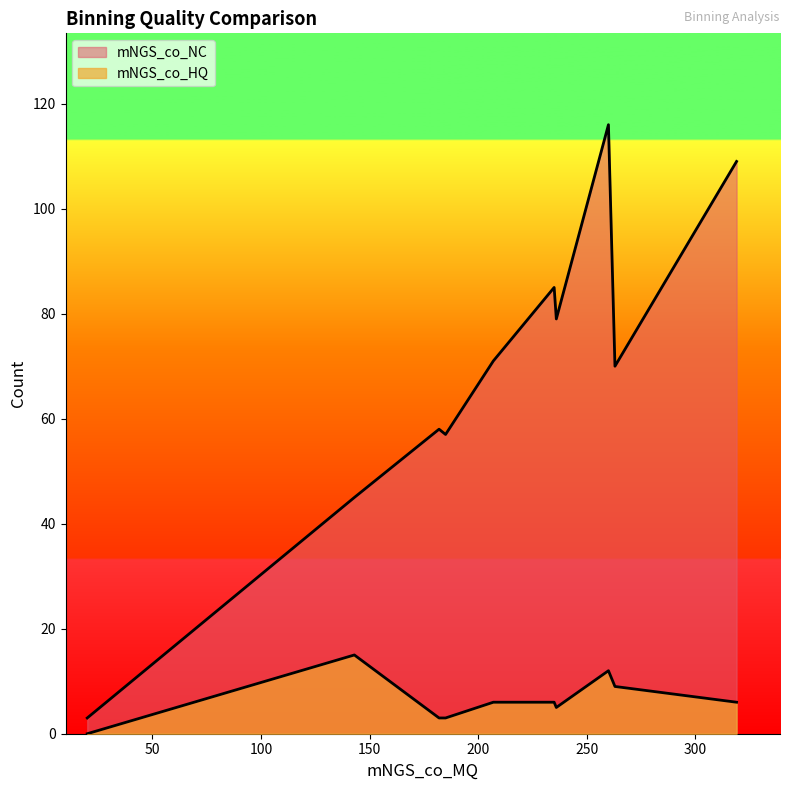

Does the chart display data point markers on the line(s)?

No